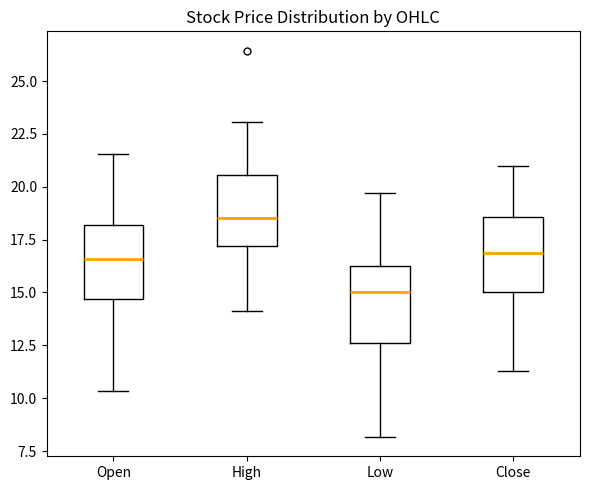

Which box's median line is the lowest?

Low